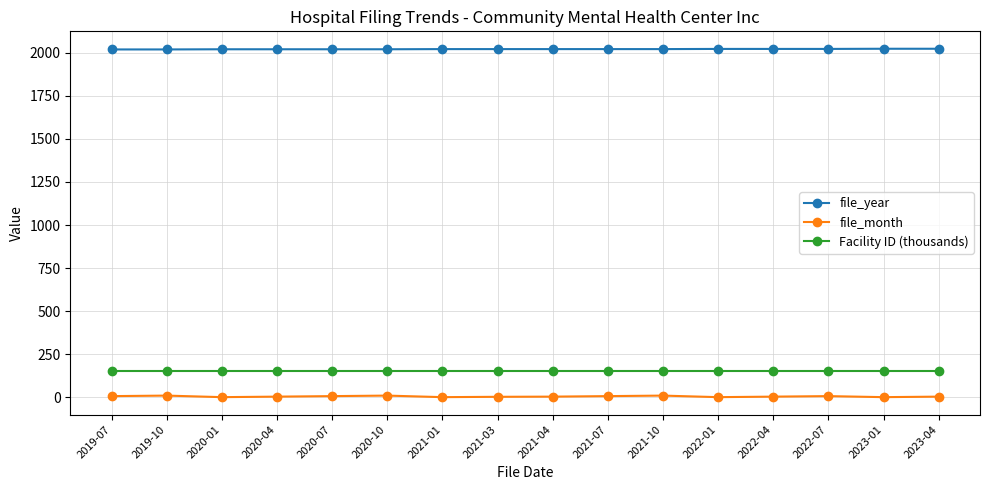

True or false: Facility ID (thousands) and file_month intersect in this chart.

False